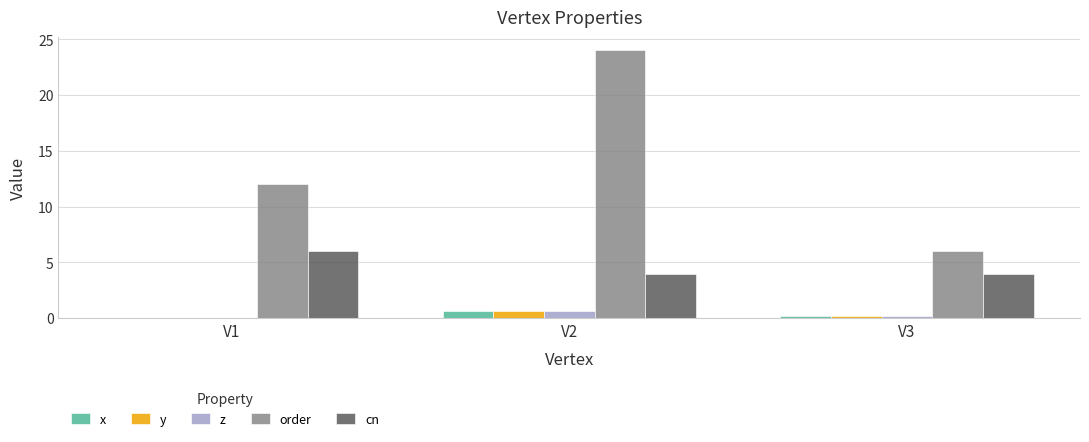

Reading left to right, transcribe all the data shown in this chart.

x: 0.0	0.6	0.2
y: 0.0	0.6	0.2
z: 0.0	0.6	0.2
order: 12.0	24.0	6.0
cn: 6.0	4.0	4.0